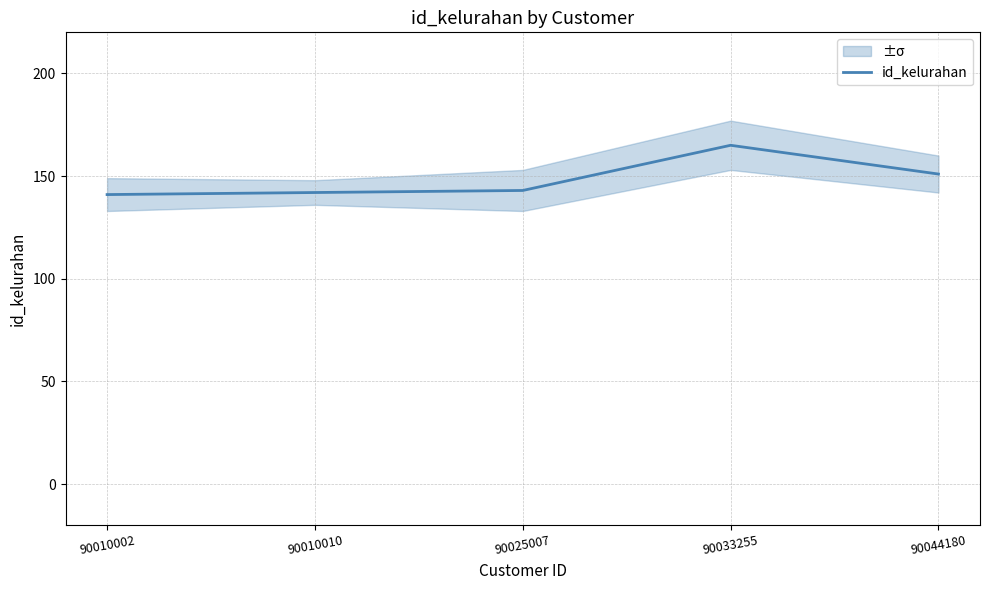

What is the change in value from 90010002 to 90033255?

+24